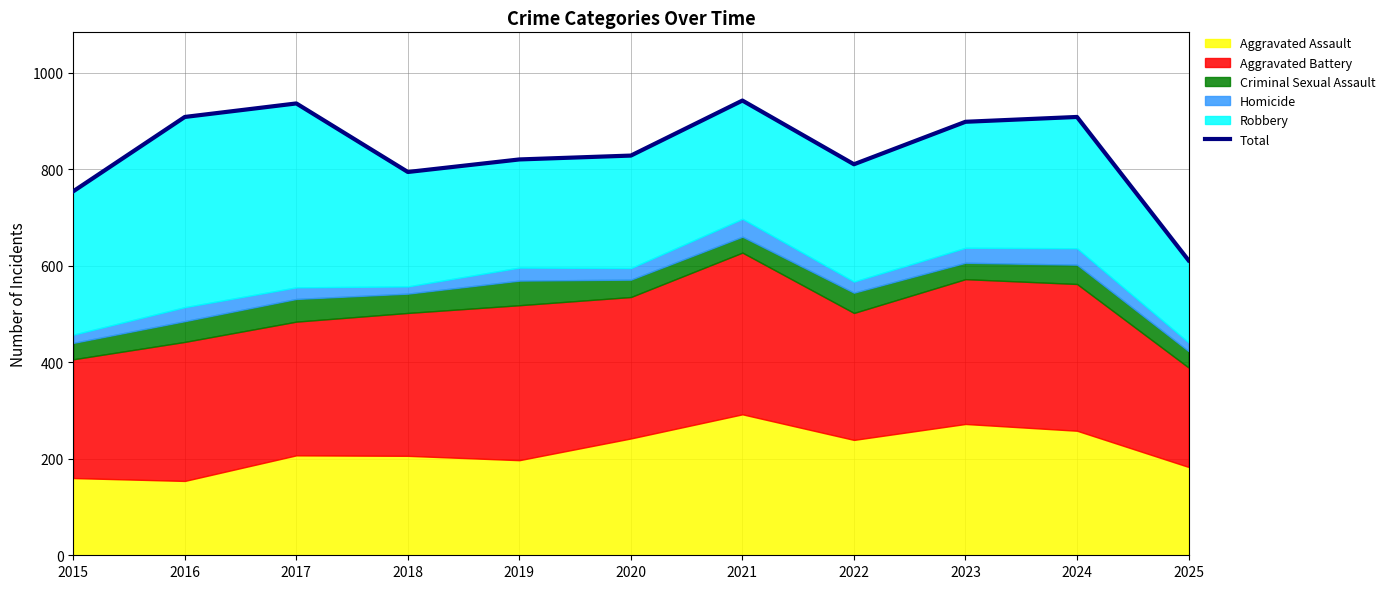

What is the value of the 7th point from the left?

942